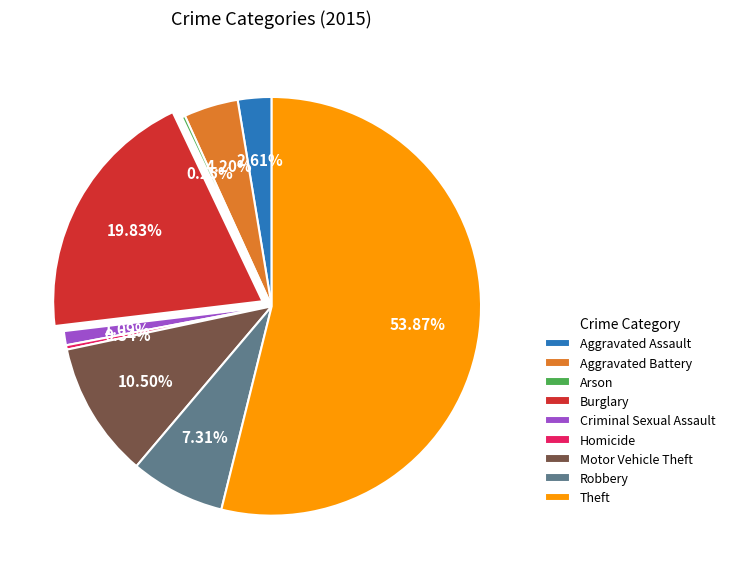

Approximately how many times larger is the value at Theft compared to Burglary?

2.7